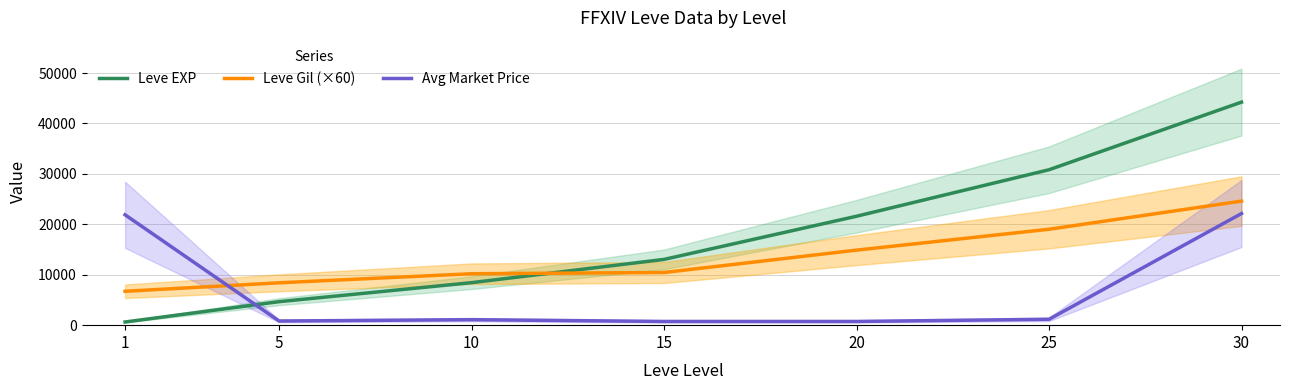

What is the sum of all Leve Gil (×60) values?

94260.0